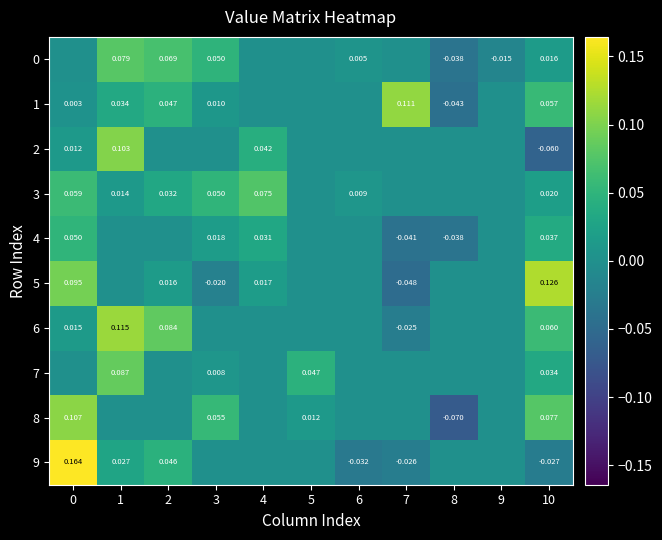

List the labels in order of 9 value, smallest first.

6, 10, 7, 3, 4, 5, 8, 9, 1, 2, 0